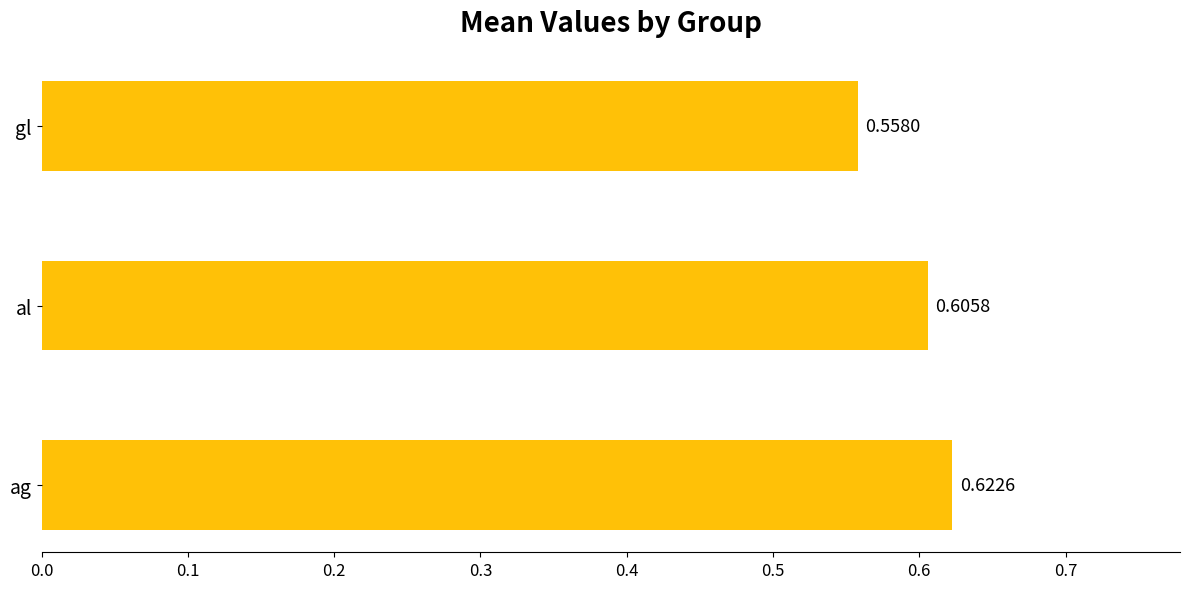

Which has a higher value, ag or al?

ag